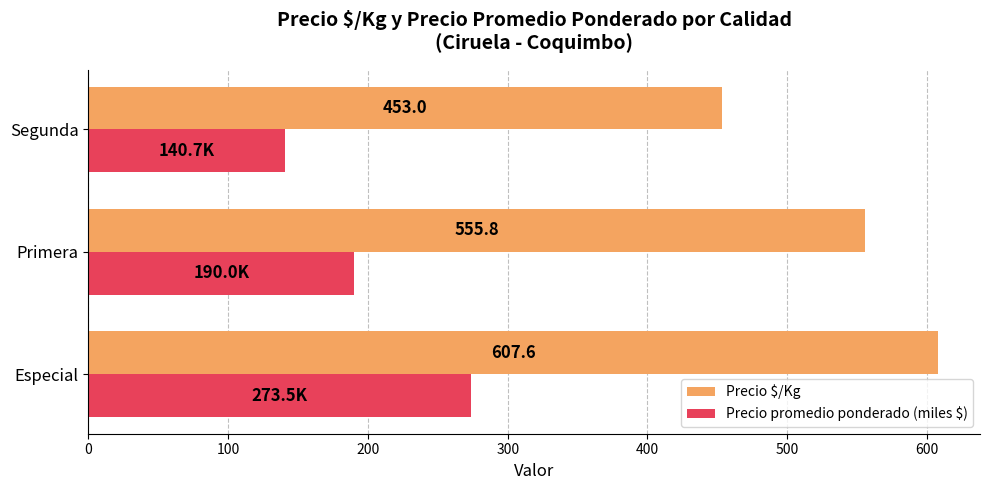

Which category has the lowest value across all series?

Segunda